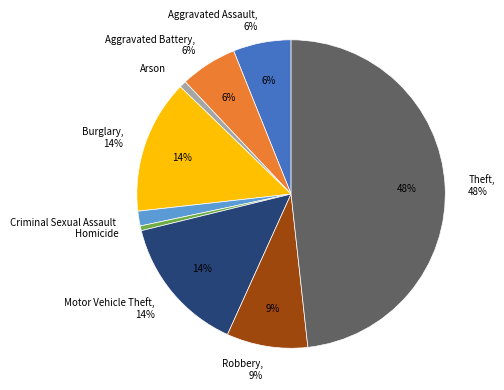

The Aggravated Assault slice represents 6% of the pie. True or false?

True